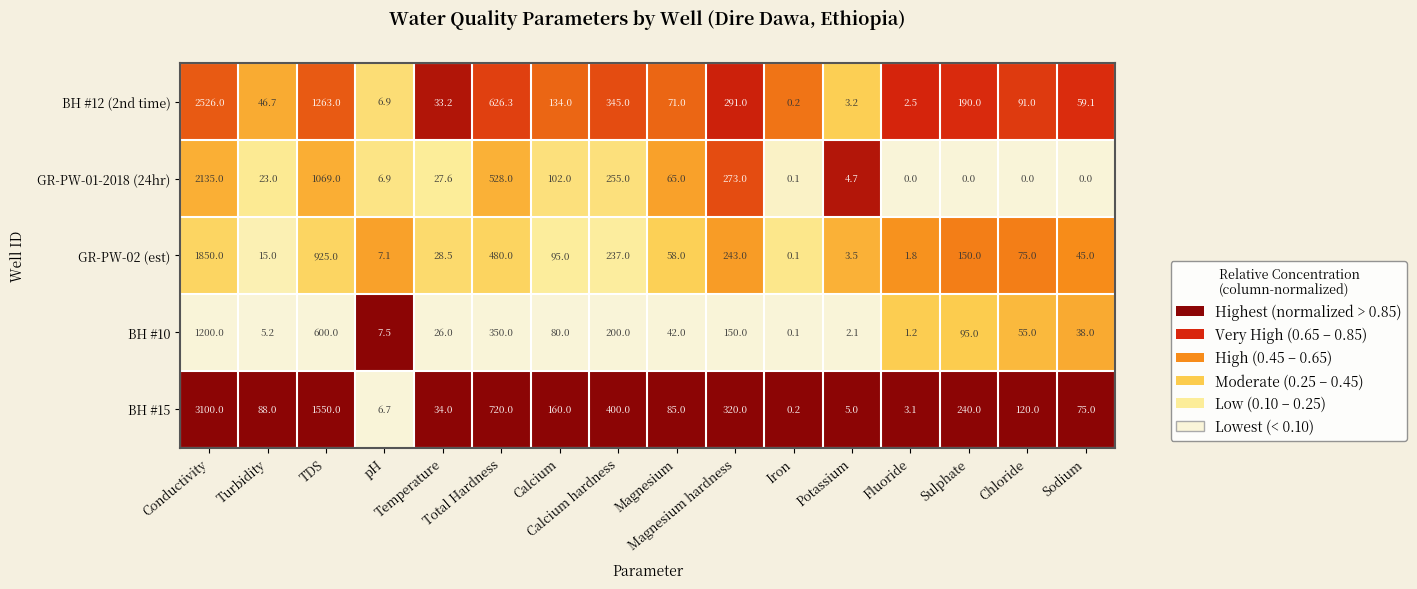

What is the greatest value displayed?

3100.0